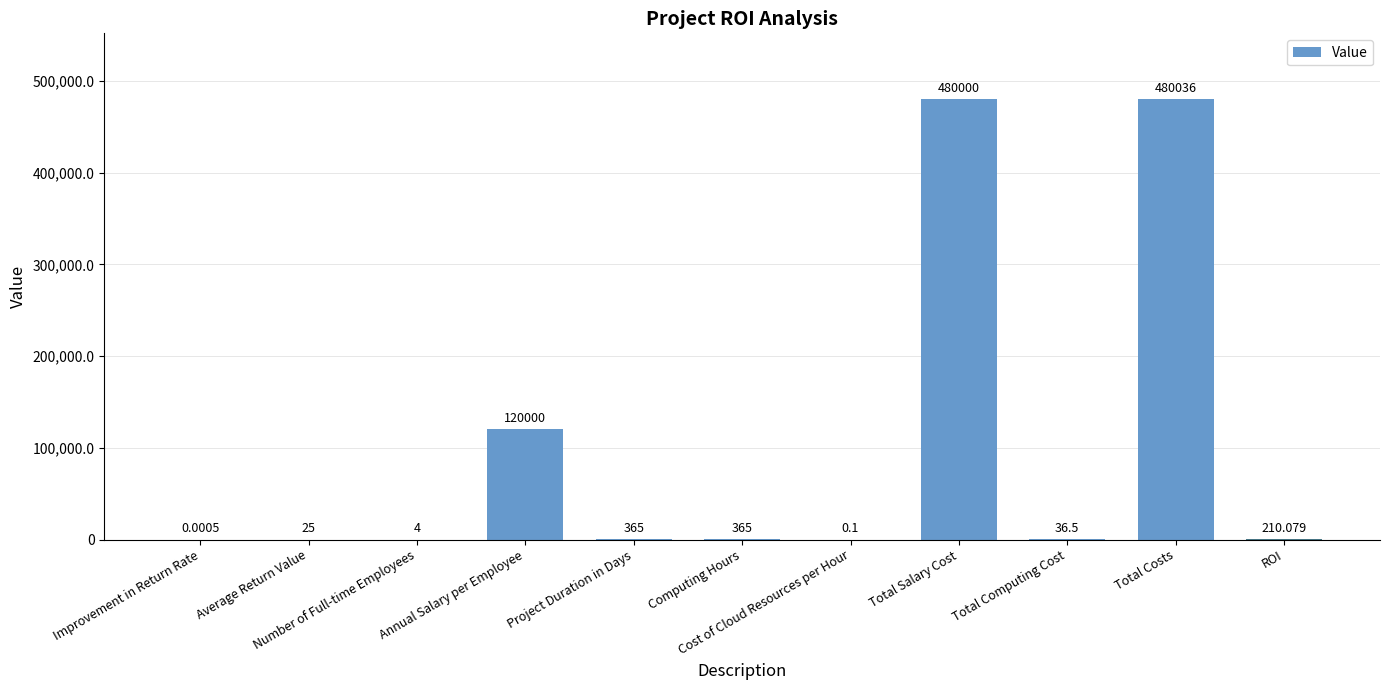

Approximately how many times larger is the value at Total Salary Cost compared to Computing Hours?

1315.1